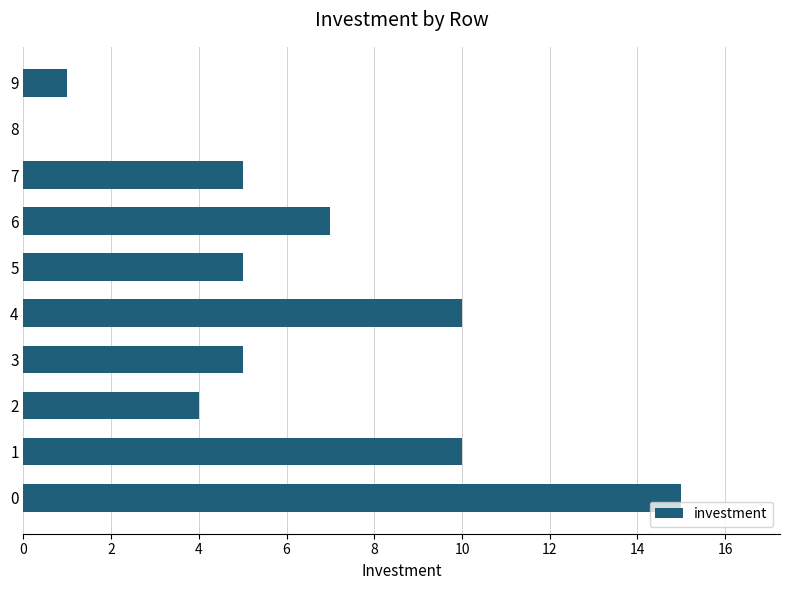

Does the chart contain stacked bars?

No